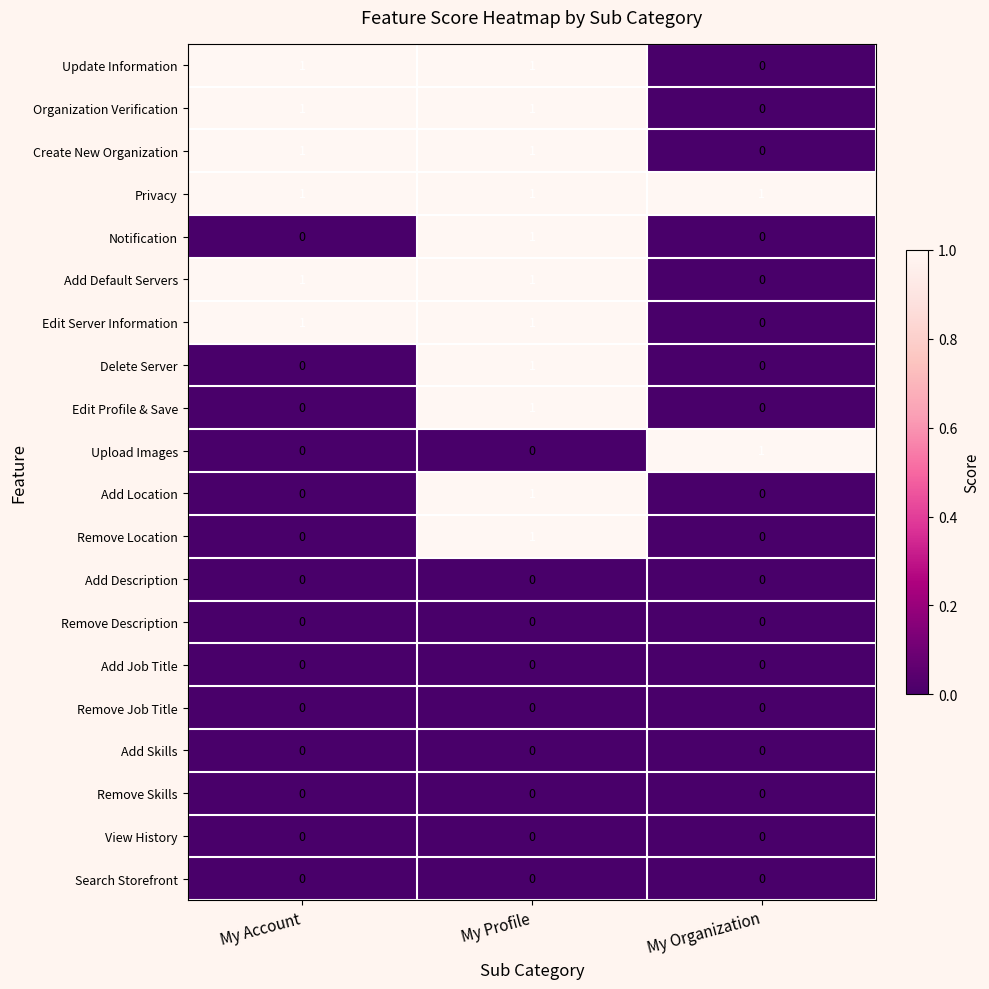

At how many categories does at least one series exceed 0?

3